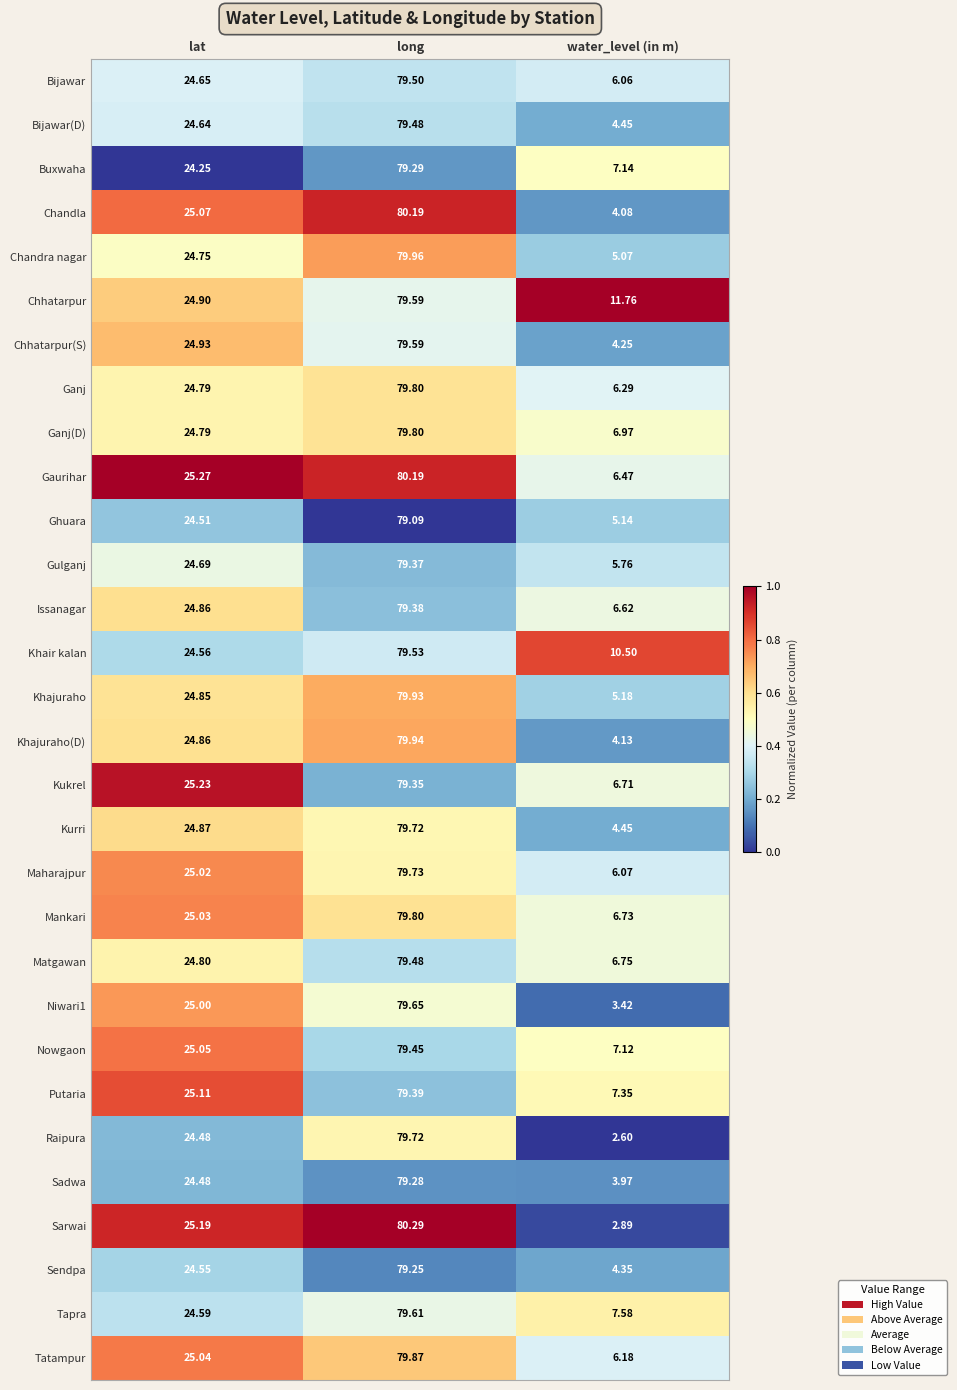

Where is Khajuraho nearest to the value 42?

lat